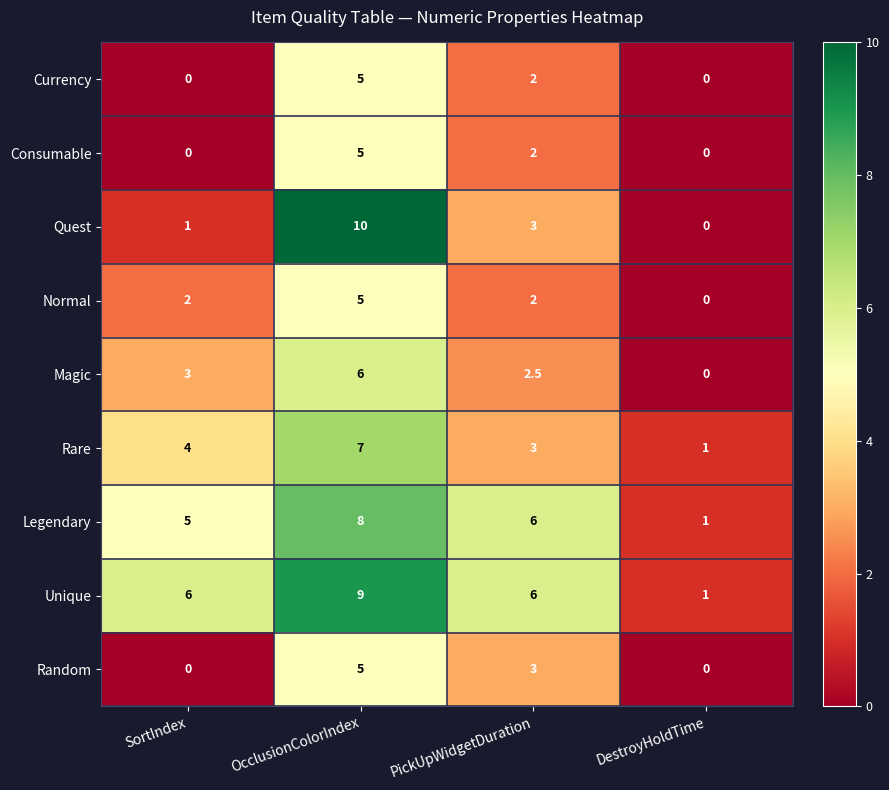

Which category has the lowest value in the Legendary series?

DestroyHoldTime